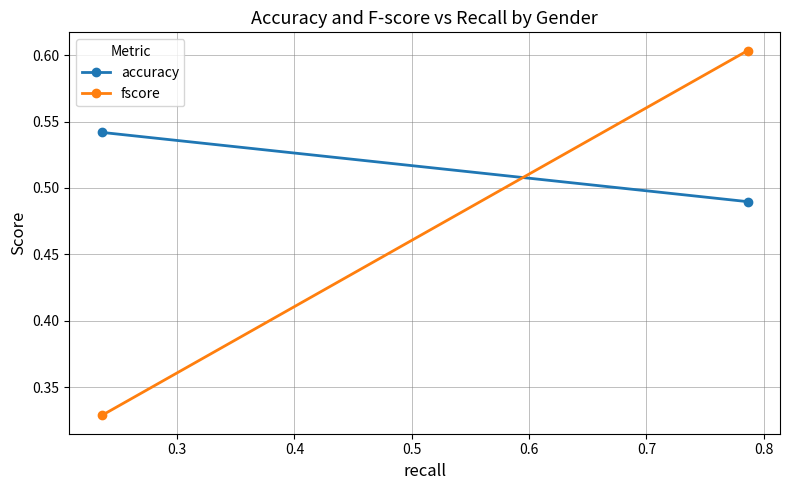

What are all the series names shown in the legend?

accuracy, fscore